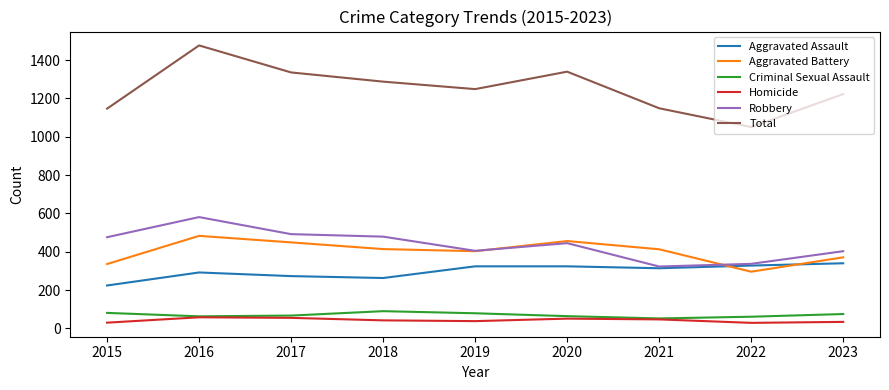

What is the difference between the second highest and minimum values in the Homicide series?

26